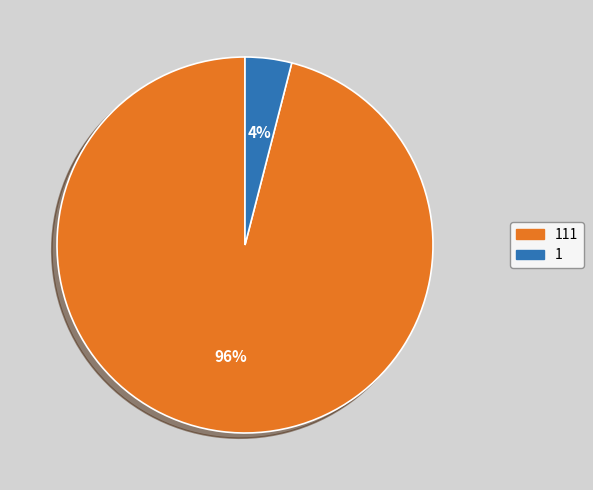

To the nearest percent, what is the average slice percentage?

50%